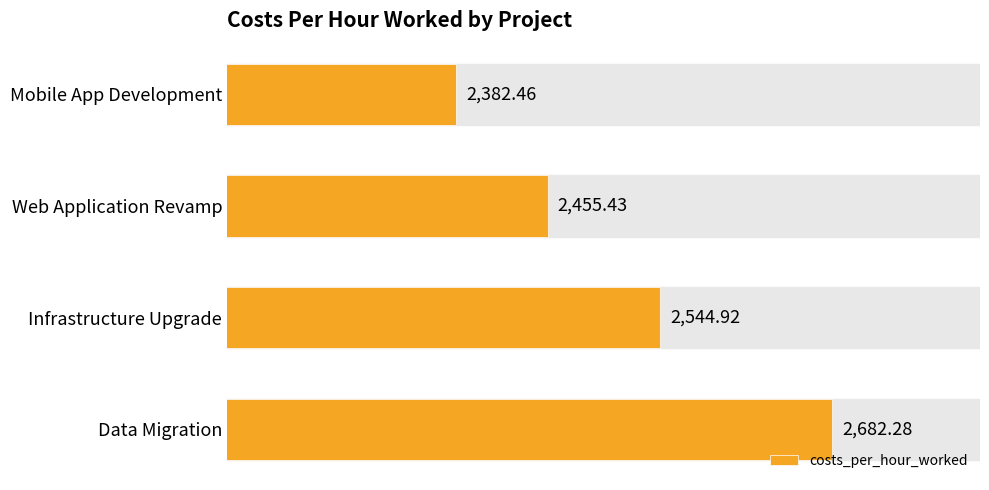

What is the difference between the maximum and minimum values?

299.8